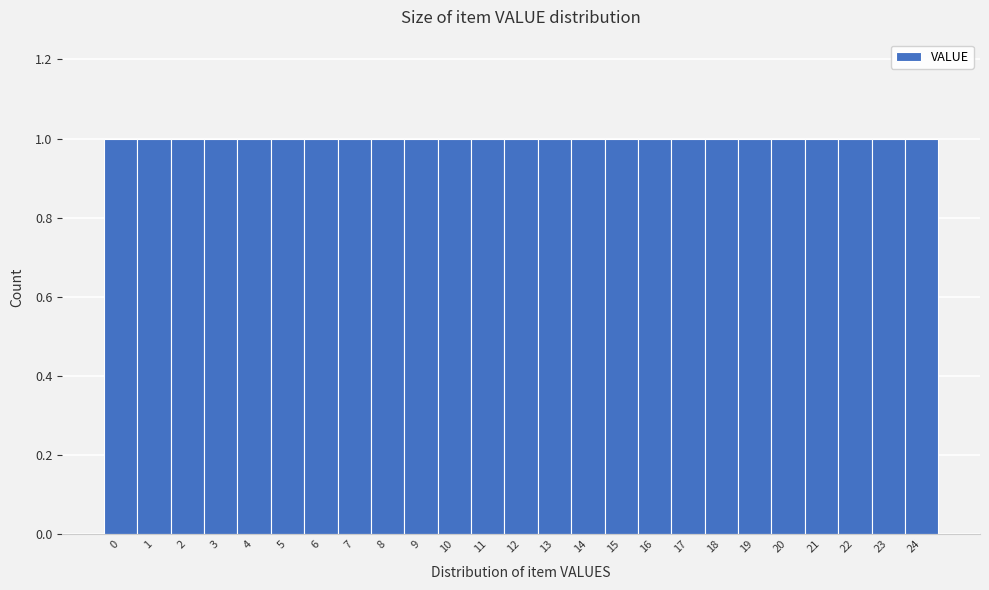

Reading left to right, list every bar in this chart as the range it spans on the x-axis followed by its height. The values are not printed on the chart, so give them approximately, as read against the axis.

-0.5 to 0.5: 1
0.5 to 1.5: 1
1.5 to 2.5: 1
2.5 to 3.5: 1
3.5 to 4.5: 1
4.5 to 5.5: 1
5.5 to 6.5: 1
6.5 to 7.5: 1
7.5 to 8.5: 1
8.5 to 9.5: 1
9.5 to 10.5: 1
10.5 to 11.5: 1
11.5 to 12.5: 1
12.5 to 13.5: 1
13.5 to 14.5: 1
14.5 to 15.5: 1
15.5 to 16.5: 1
16.5 to 17.5: 1
17.5 to 18.5: 1
18.5 to 19.5: 1
19.5 to 20.5: 1
20.5 to 21.5: 1
21.5 to 22.5: 1
22.5 to 23.5: 1
23.5 to 24.5: 1